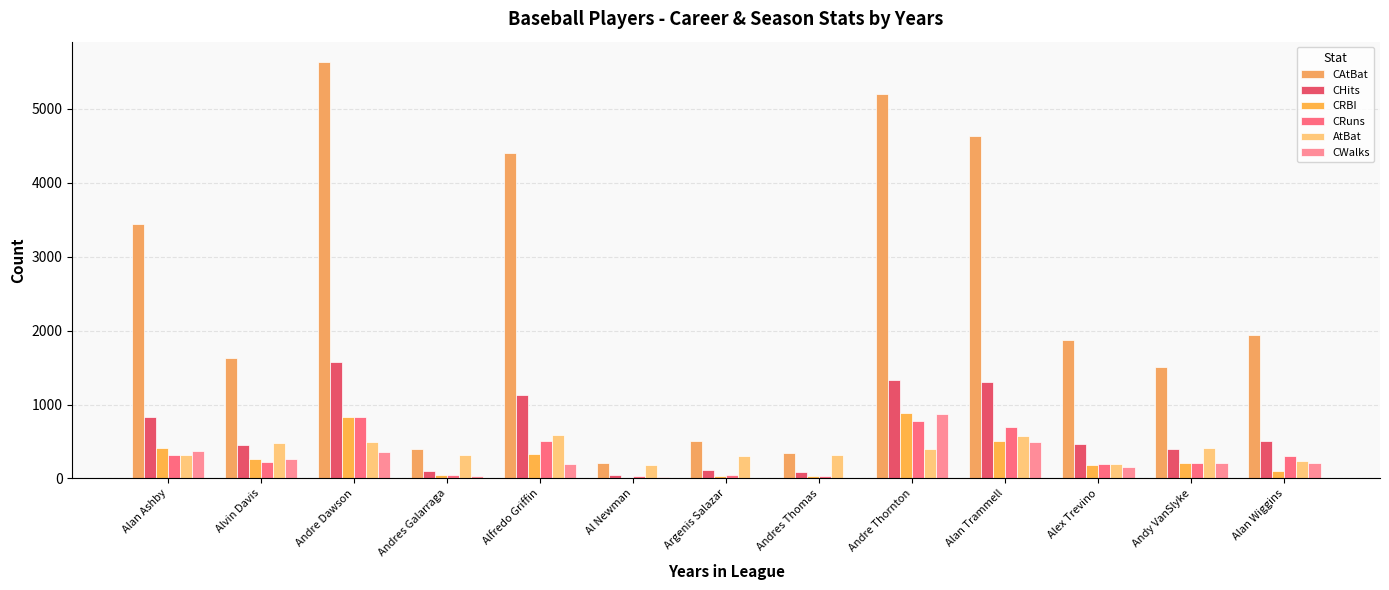

Count the number of data series in this chart.

6